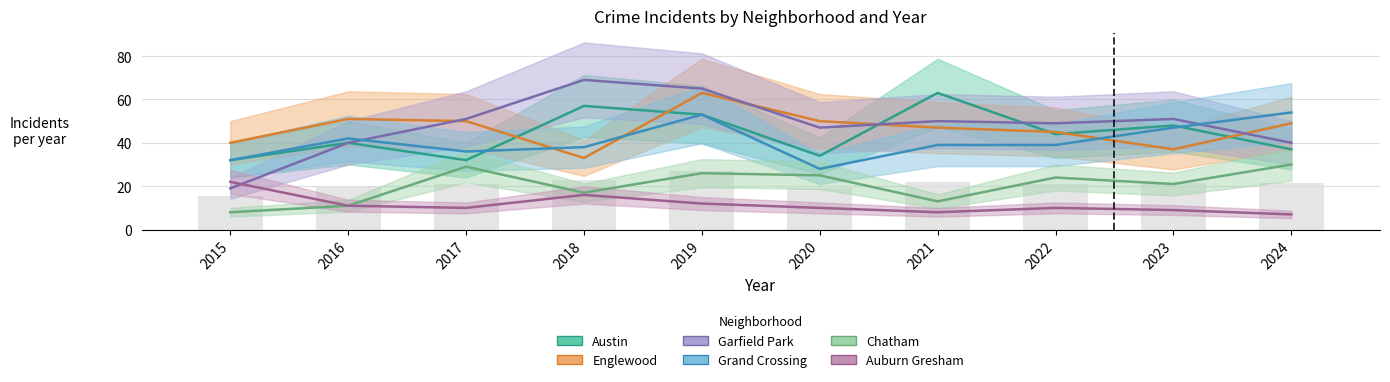

Are the bars horizontal?

No